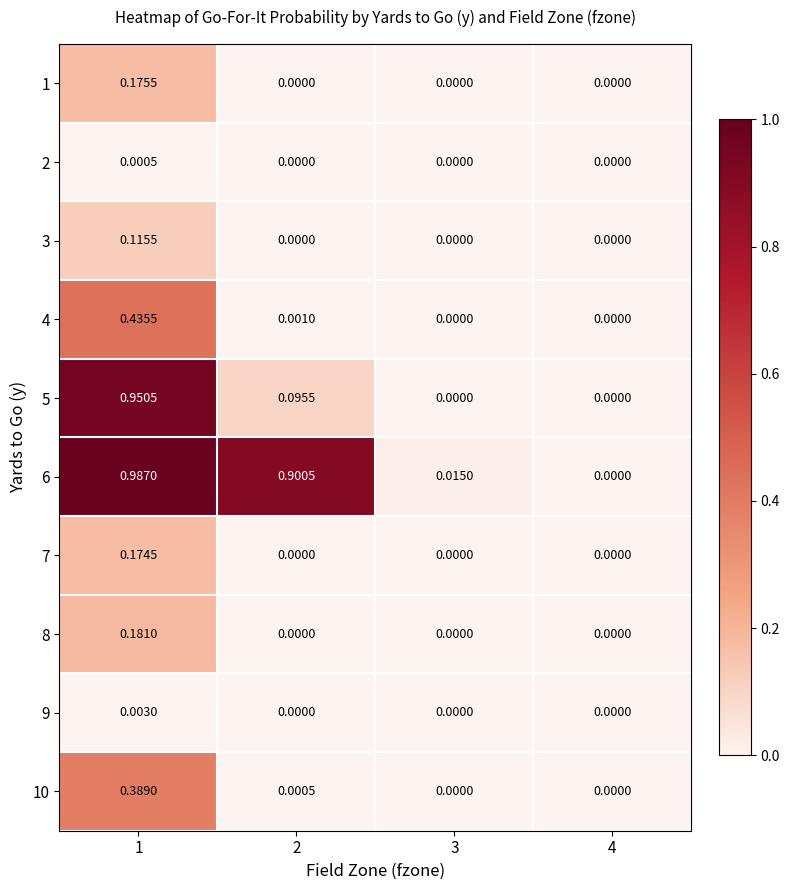

How many distinct data groups are displayed?

10